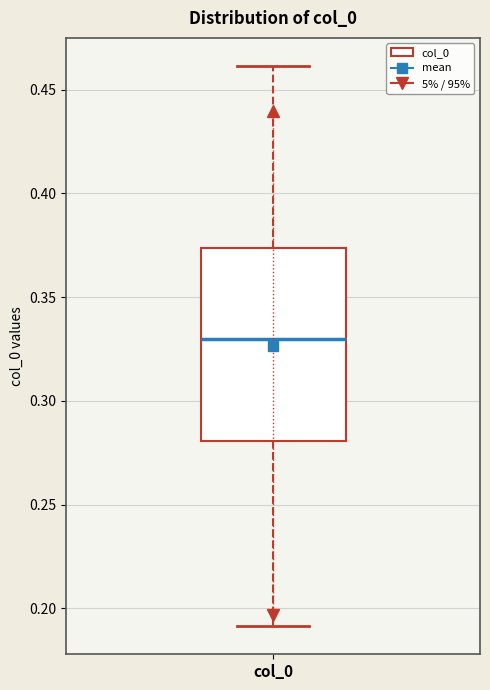

Read this box plot against the y-axis: the position of the median line, the range covered by the box, and the ends of both whiskers. The values are not printed on the chart, so give them approximately, as read against the axis.

median 0.330, box 0.280 to 0.375, whiskers 0.190 to 0.460